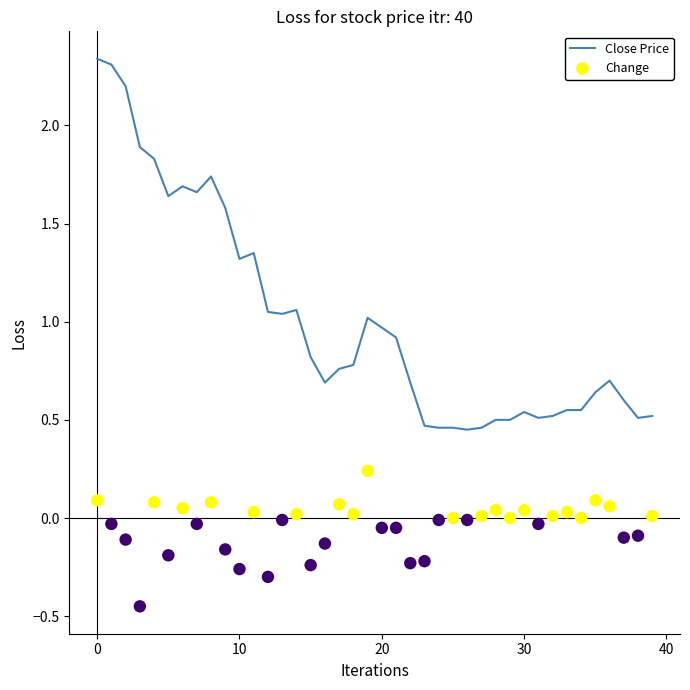

Which series reaches the maximum Y coordinate?

Close Price